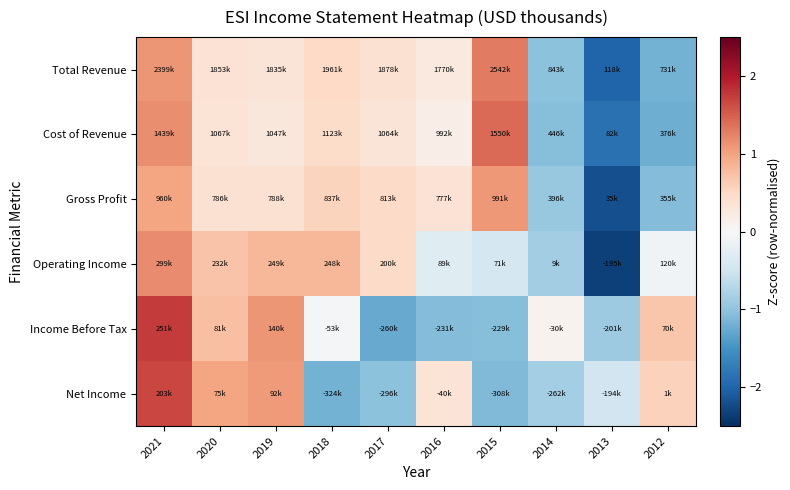

What is the greatest value displayed?

1.7